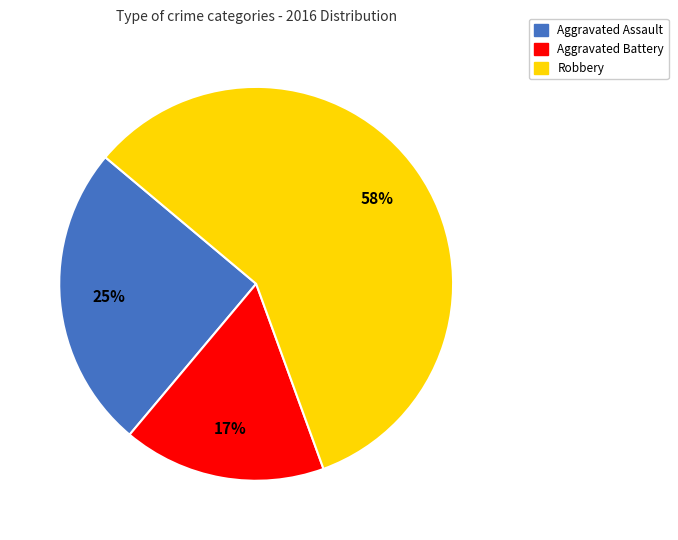

The Aggravated Battery slice represents 17% of the pie. True or false?

True